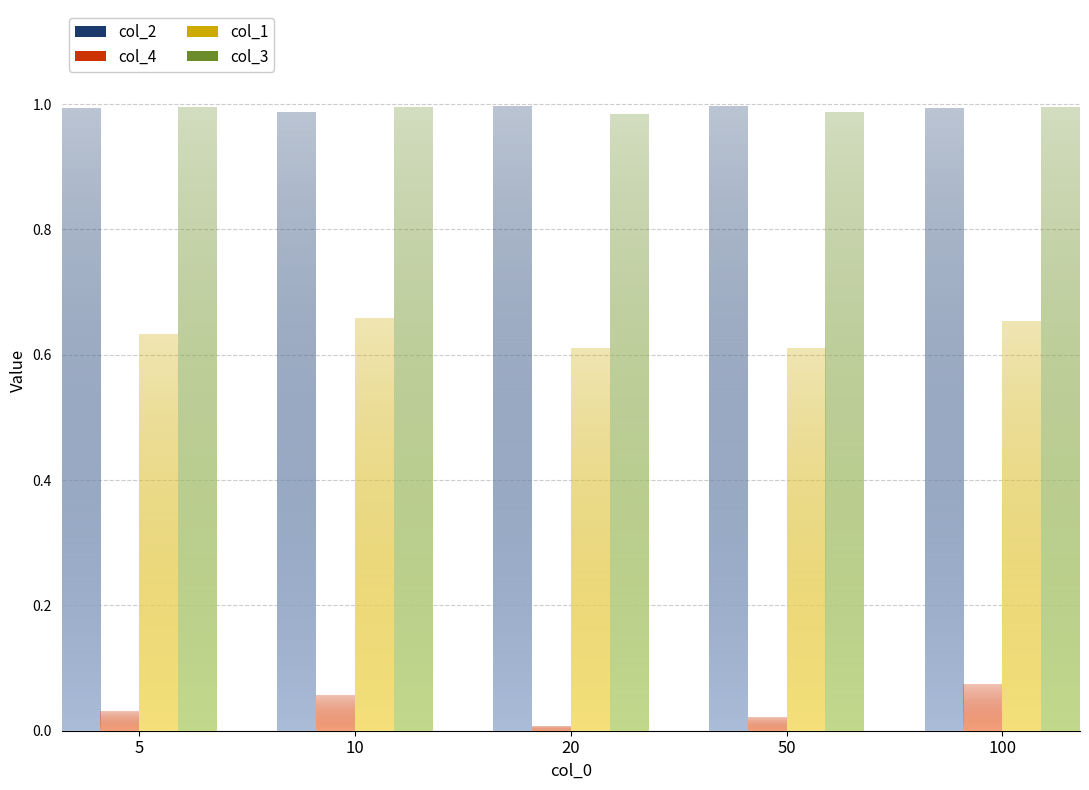

Is it true that col_1 equals 0.6 at 20?

True